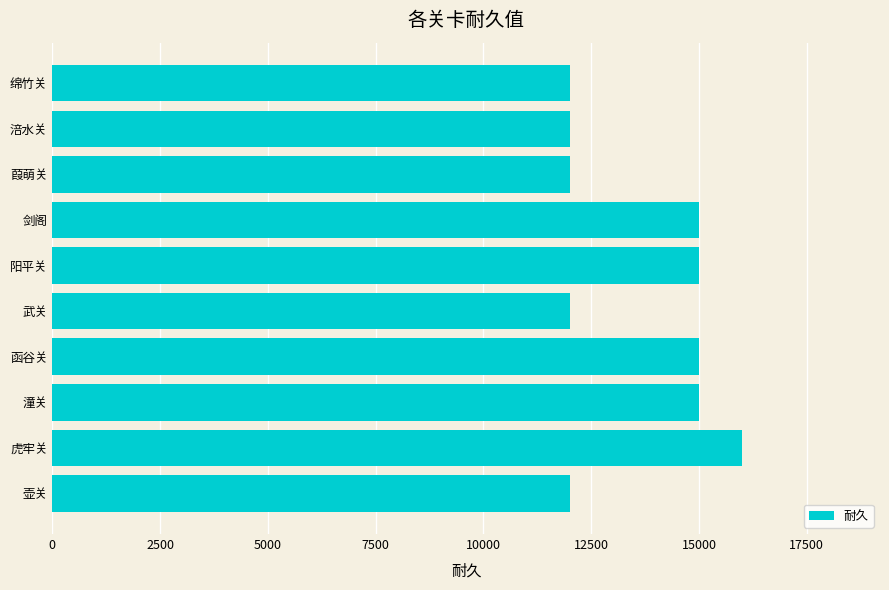

True or false: the data shows 12000 at 葭萌关.

True